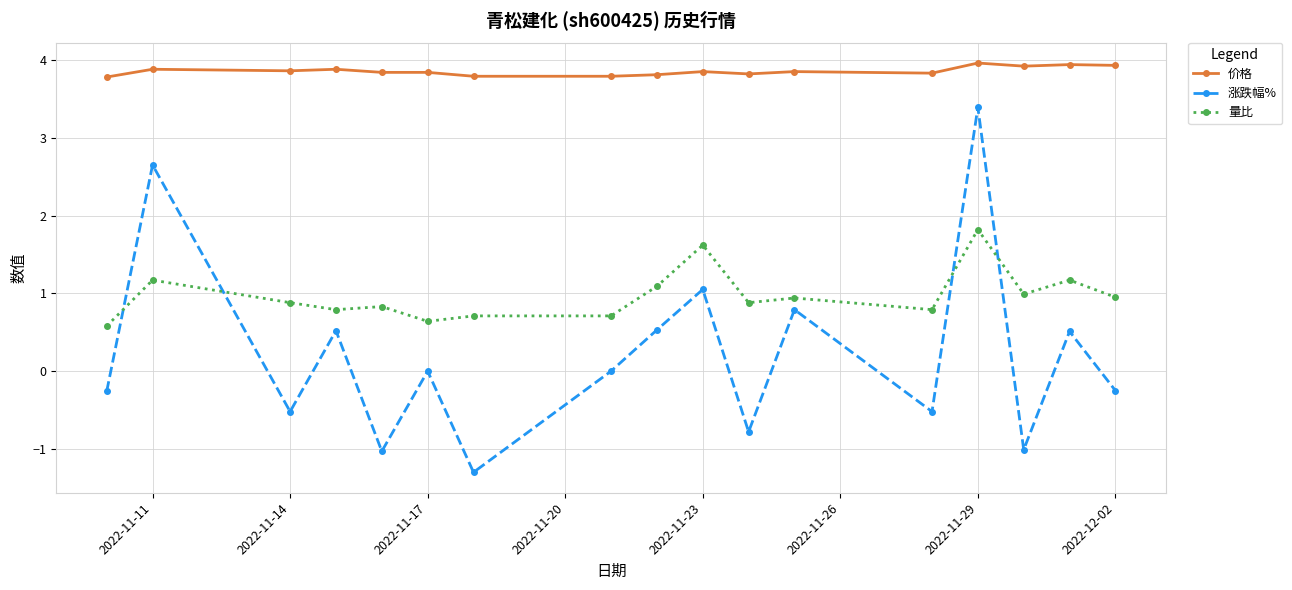

True or false: 价格 and 涨跌幅% intersect in this chart.

False